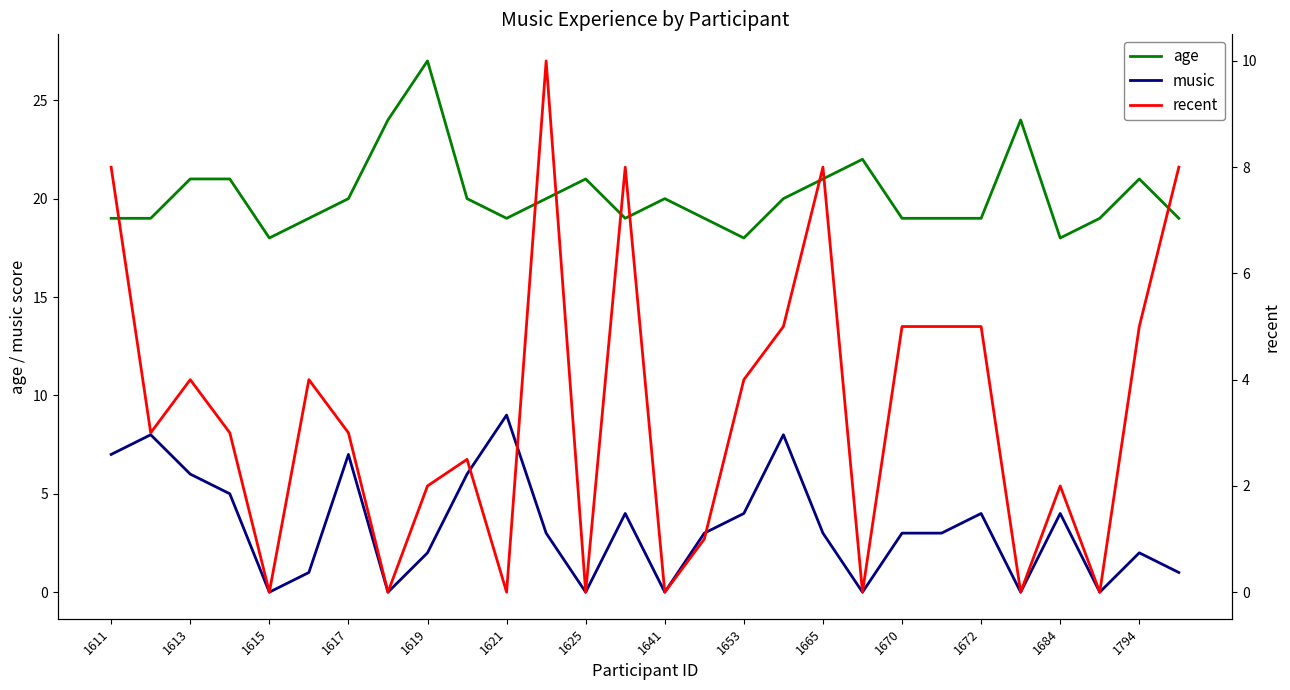

Does the chart display data point markers on the line(s)?

No